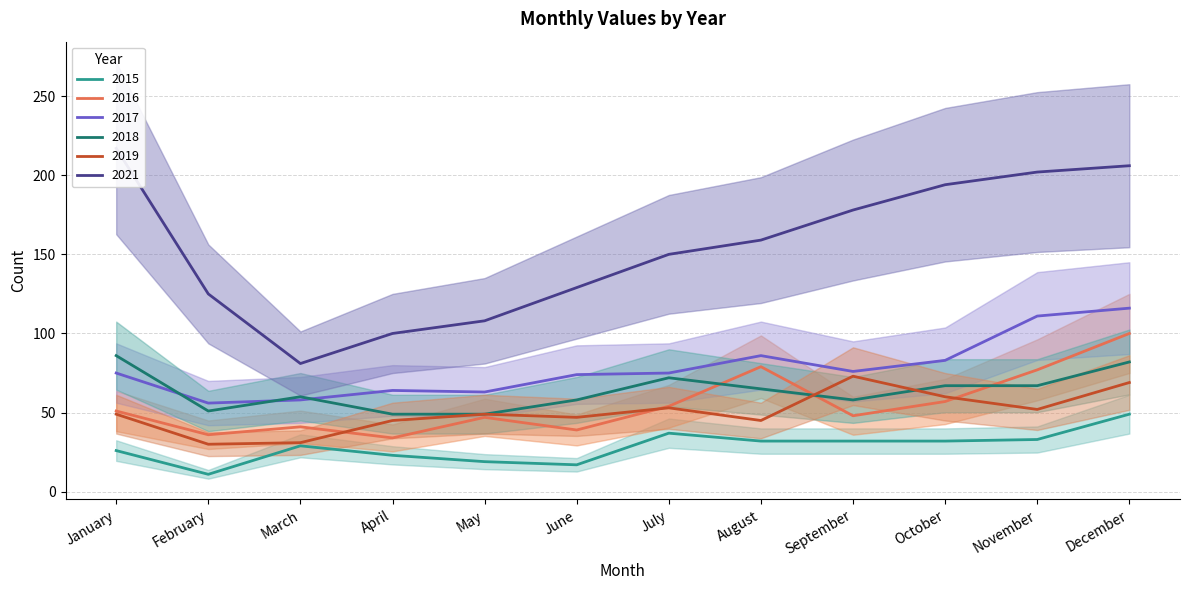

What is the difference between the second highest and second lowest values in the 2018 series?

33